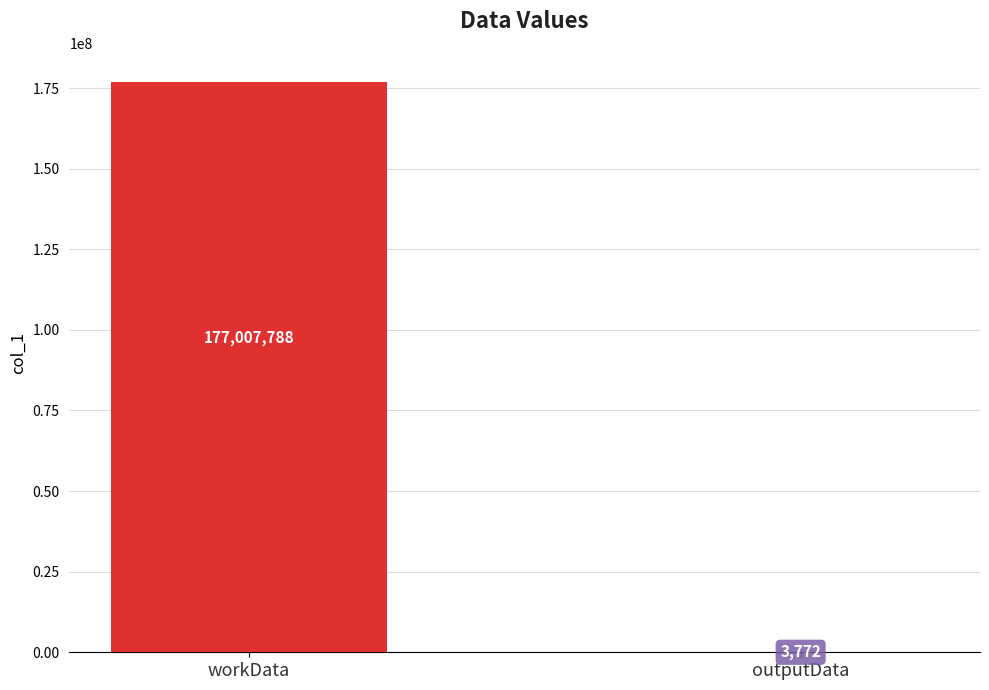

What is the change in value from workData to outputData?

-177004016